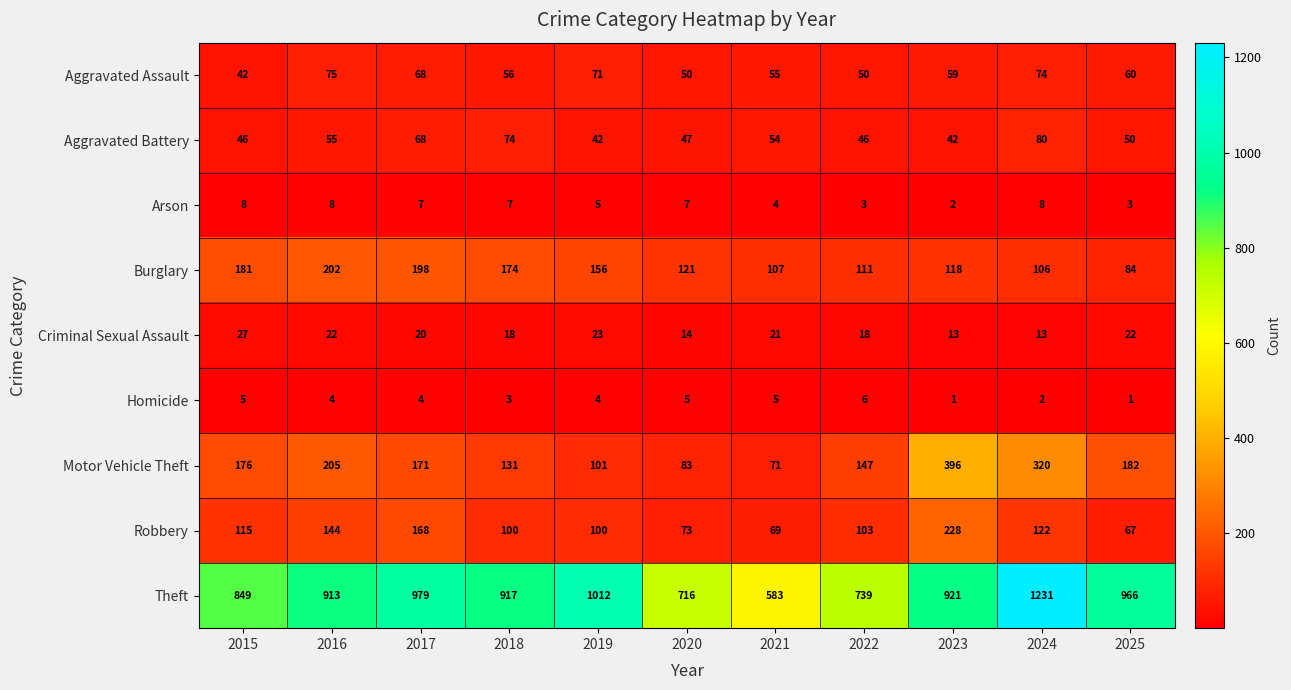

What is the average value of the Burglary series?

142